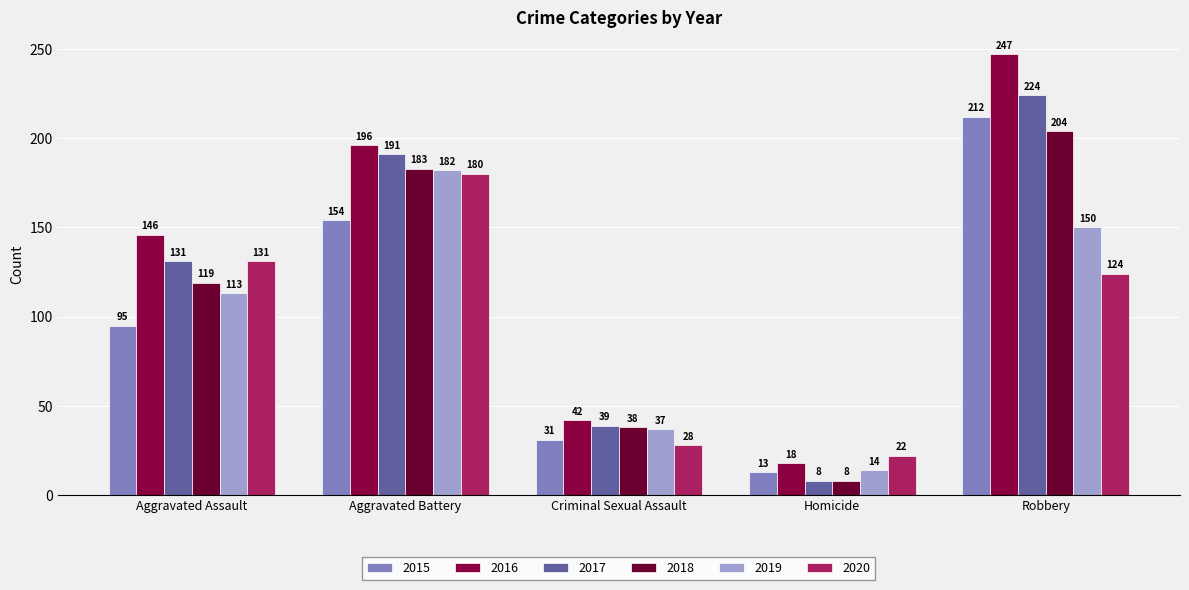

How many bars are there in each group?

6